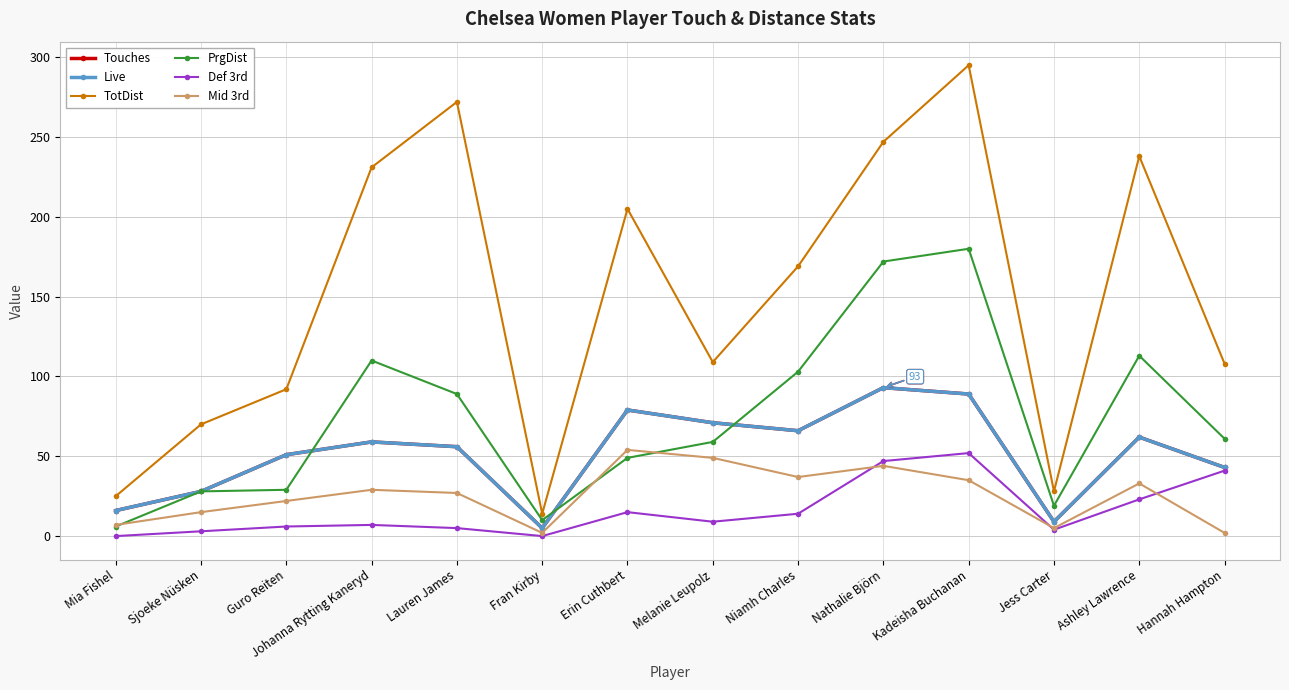

What is the label of the 14th point from the right?

Mia Fishel